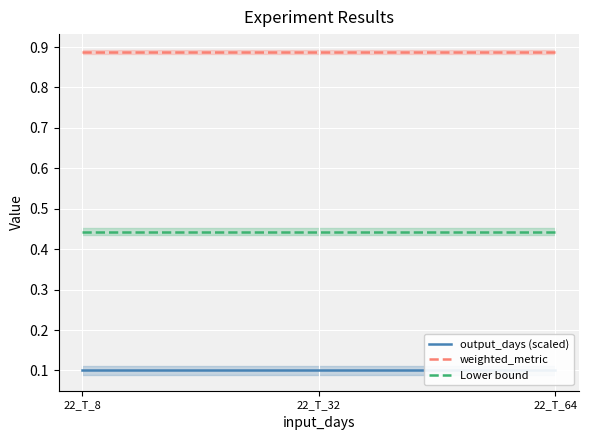

What is the total value across all series at 22_T_8?

1.4